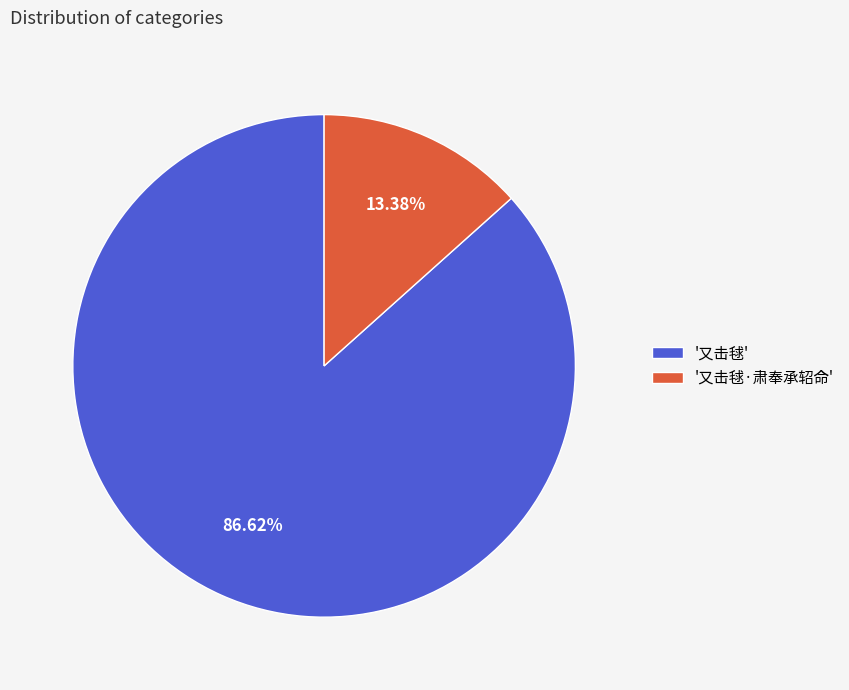

Between '又击毬' and '又击毬·肃奉承轺命', which is larger?

'又击毬'